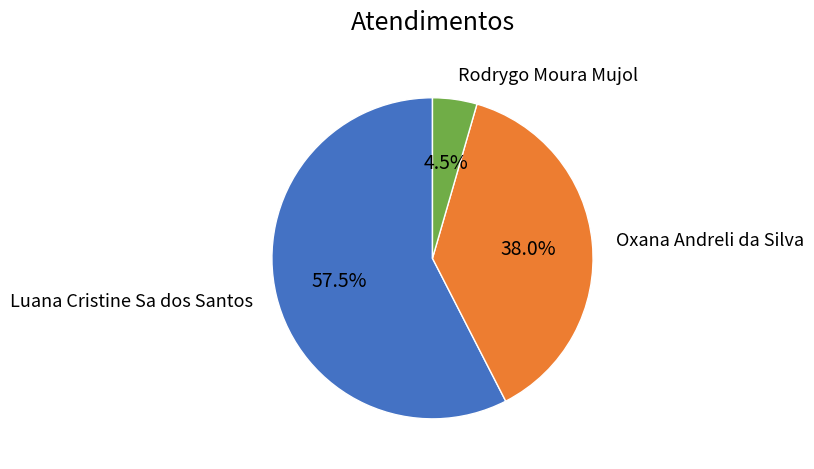

Is there any slice that represents more than half of the pie?

Yes